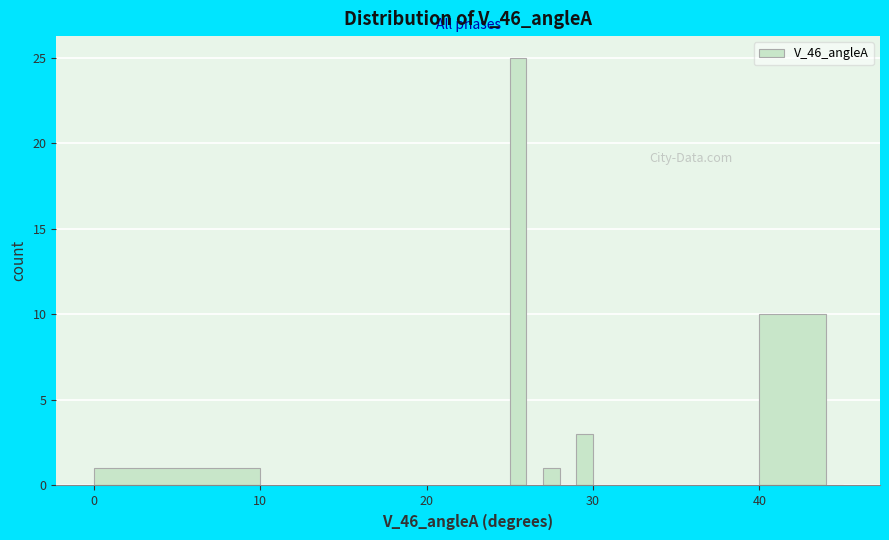

Read against the x-axis, roughly where is the centre of the tallest bar?

26